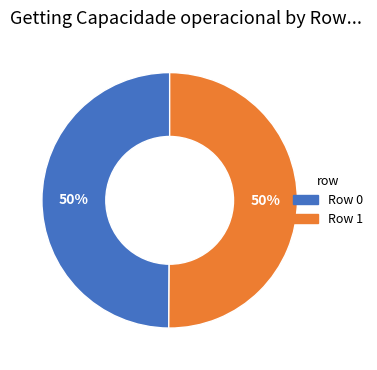

Is it true that Row 1 is 50% of the pie?

True